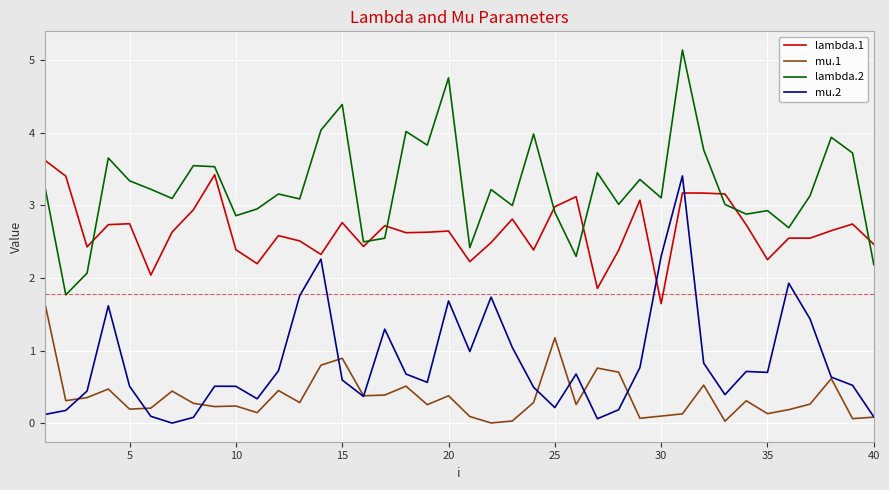

Which series has the largest total across all categories?

lambda.2